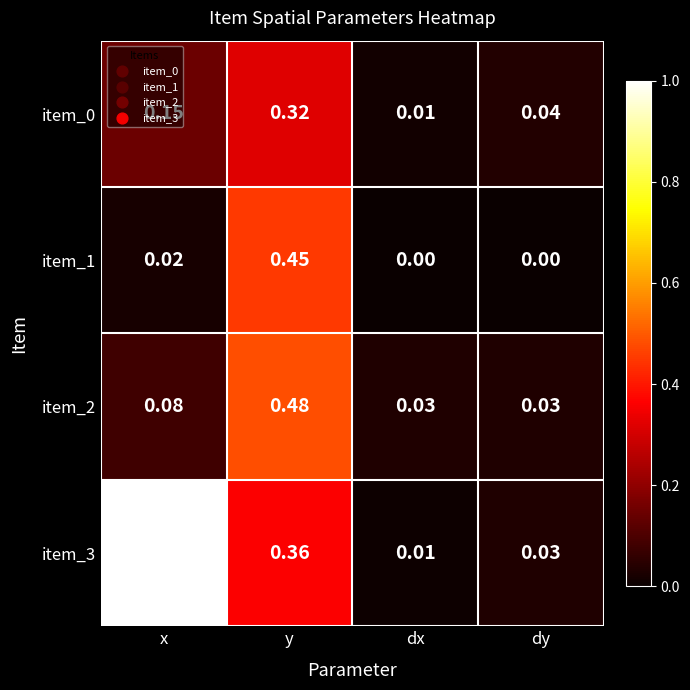

What is the difference between the highest and lowest values at y?

0.2